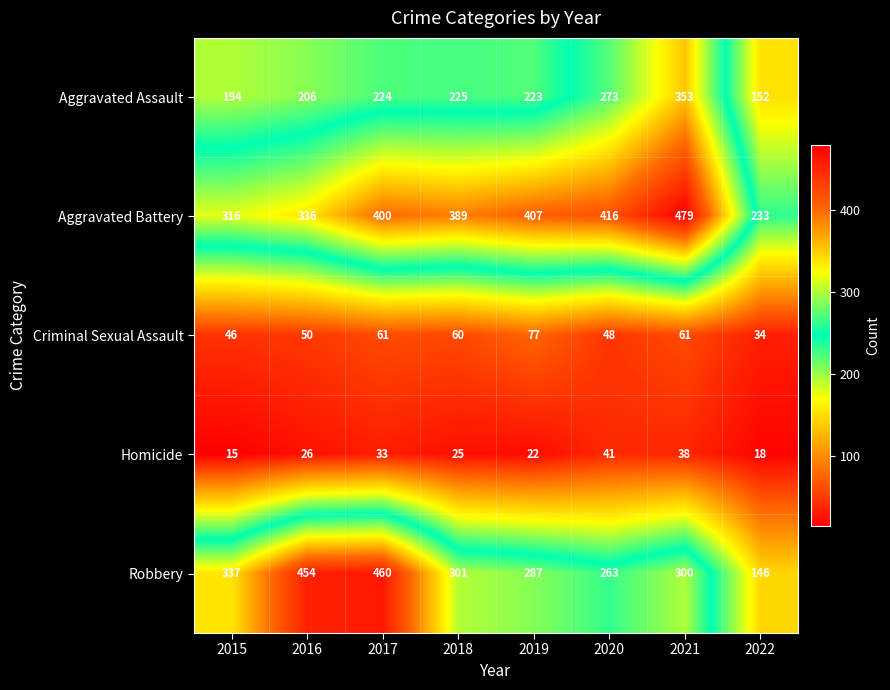

What is the difference between the second highest and second lowest values in the Robbery series?

191